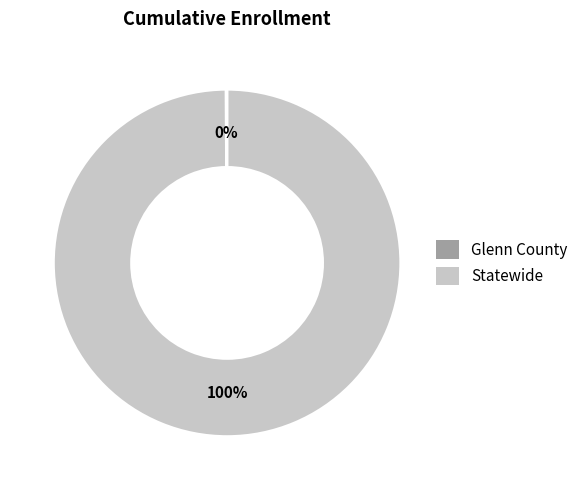

Is it true that Statewide is 100% of the pie?

True